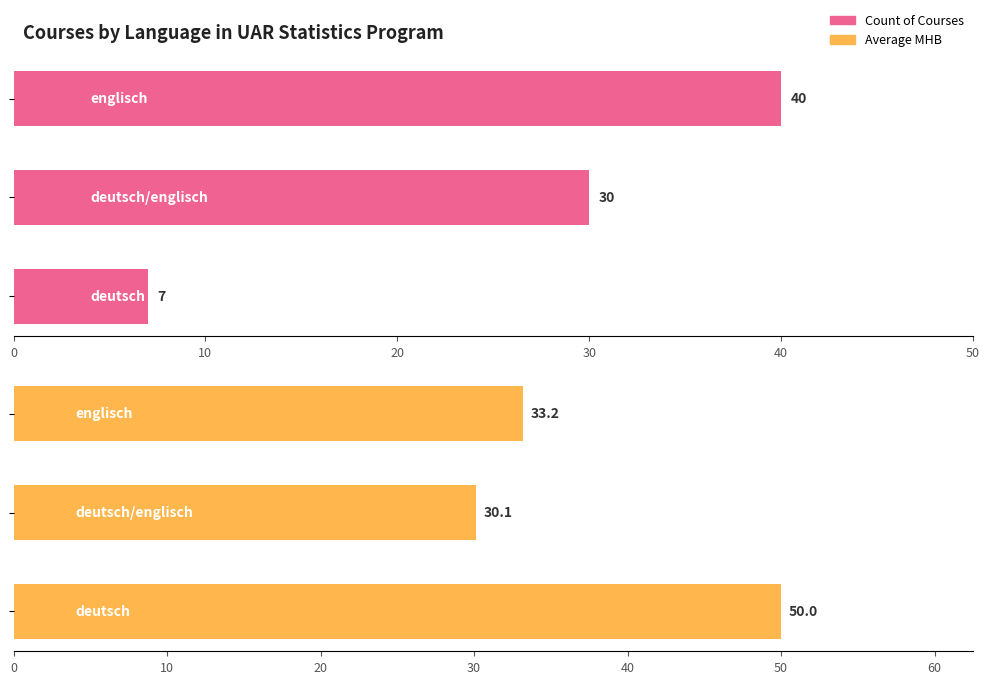

What is the total value across all series at 0?

73.2